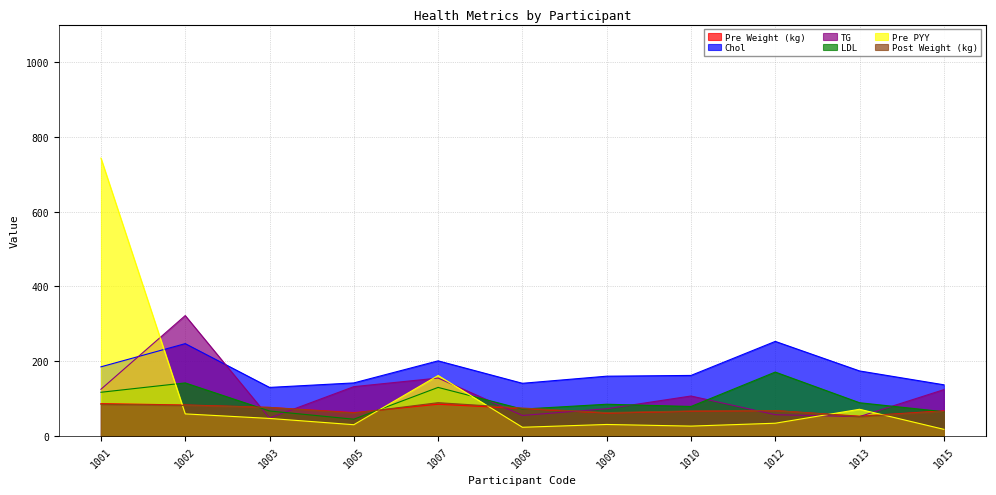

At 1012, list the series in order from smallest to largest.

Pre PYY, TG, Pre Weight (kg), Post Weight (kg), LDL, Chol